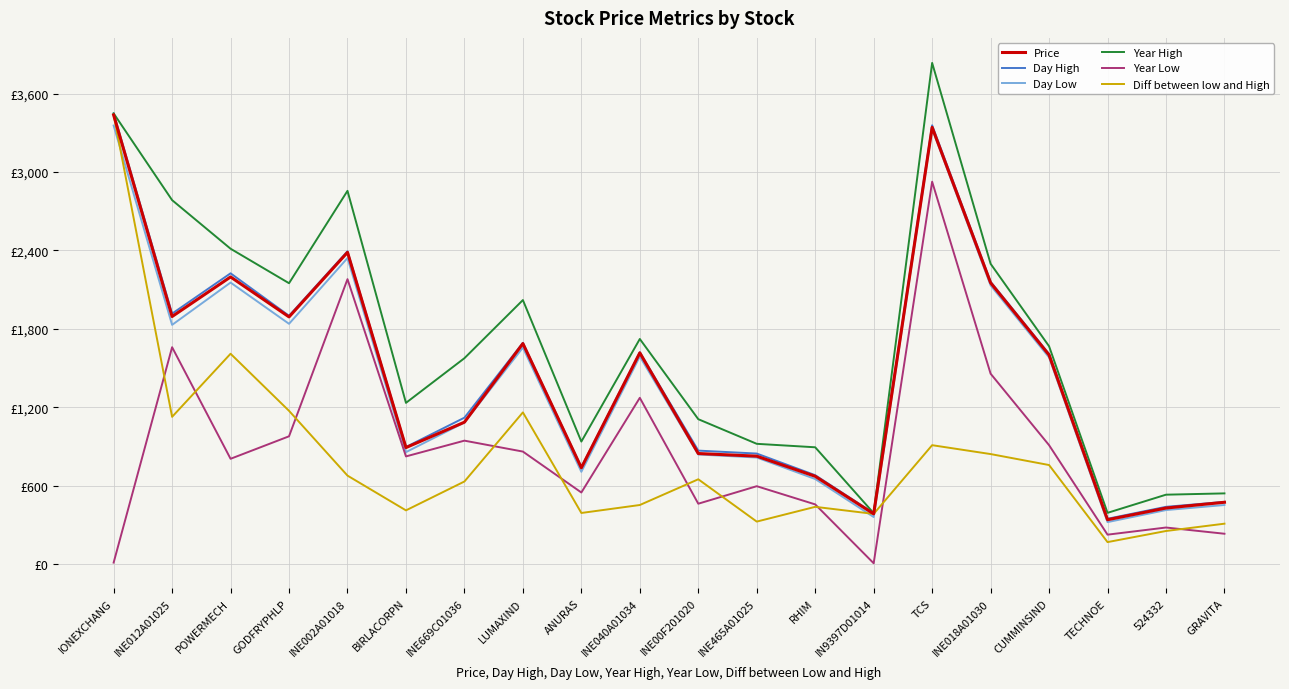

True or false: Day Low and Year High intersect in this chart.

False